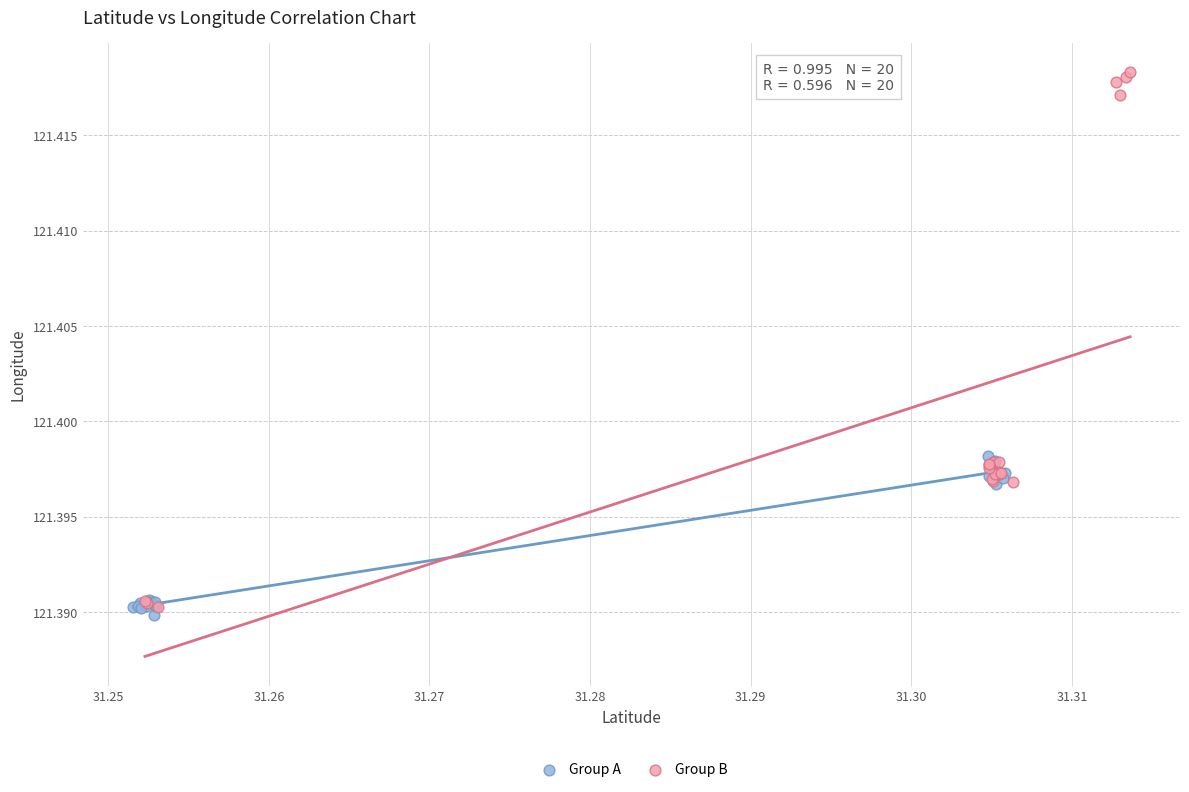

Which series has the largest Y range (max minus min)?

Group B